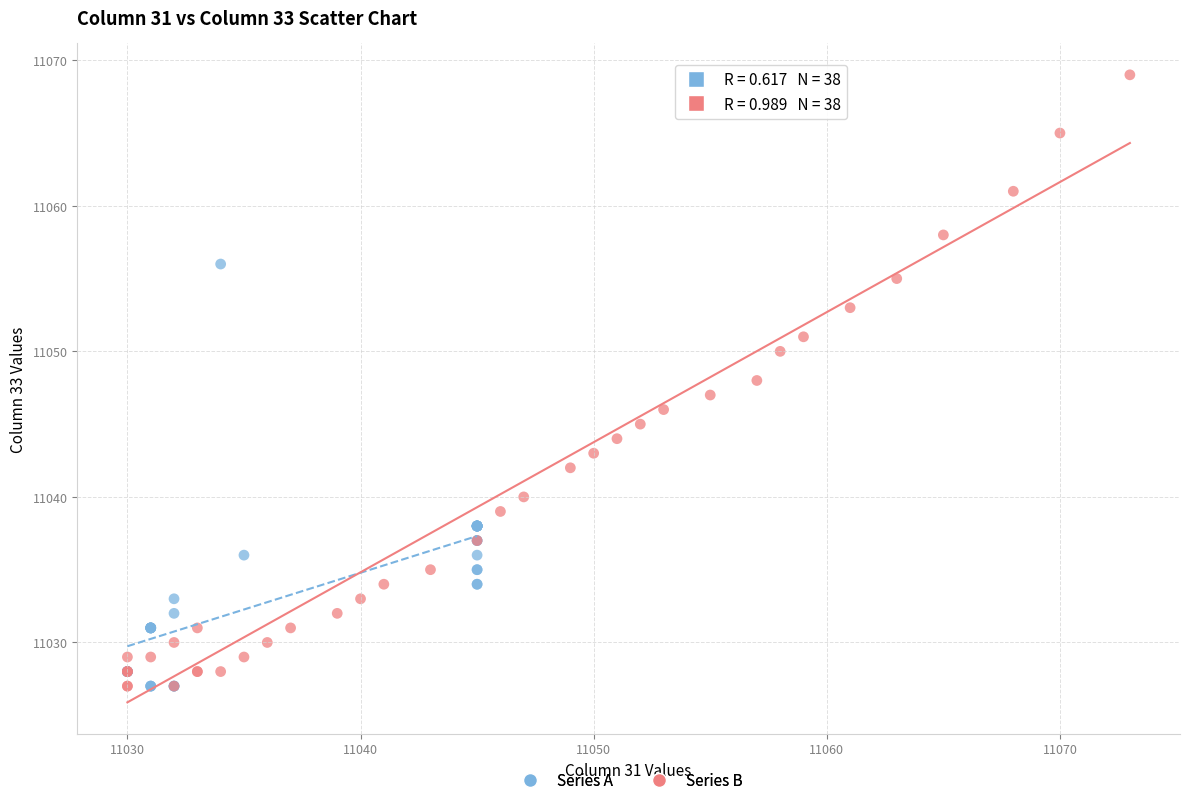

Which series has the widest spread of Y values?

Series B